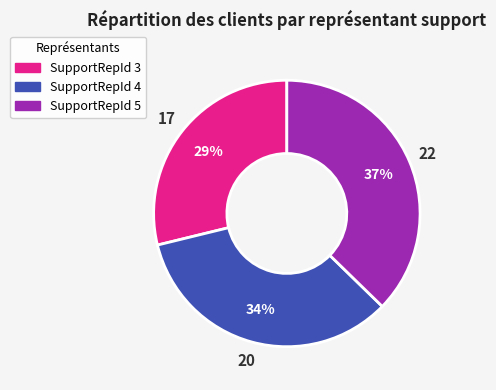

How many segments does this pie chart have?

3